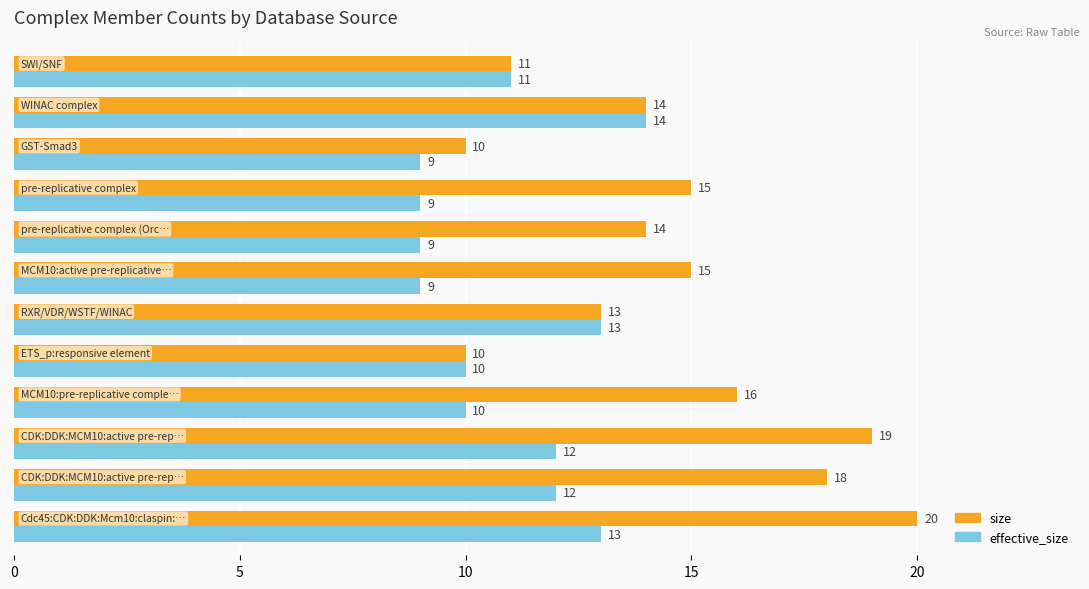

What is the difference between the maximum and minimum values in the effective_size series?

5